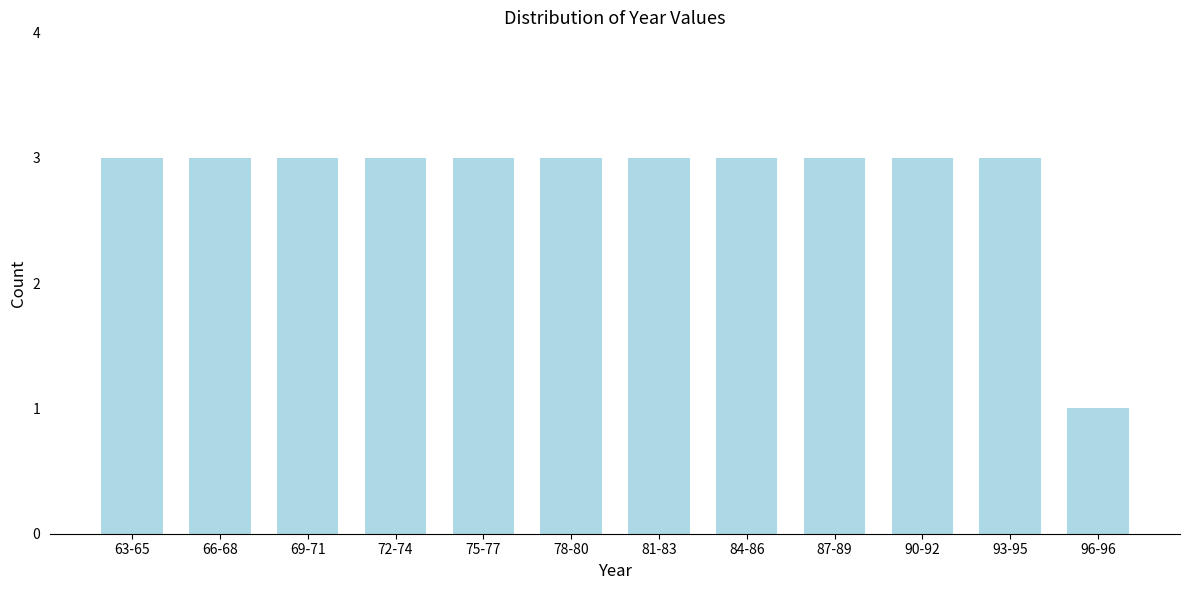

Reading left to right, what are all the values shown in this chart?

63-65=3	66-68=3	69-71=3	72-74=3	75-77=3	78-80=3	81-83=3	84-86=3	87-89=3	90-92=3	93-95=3	96-96=1